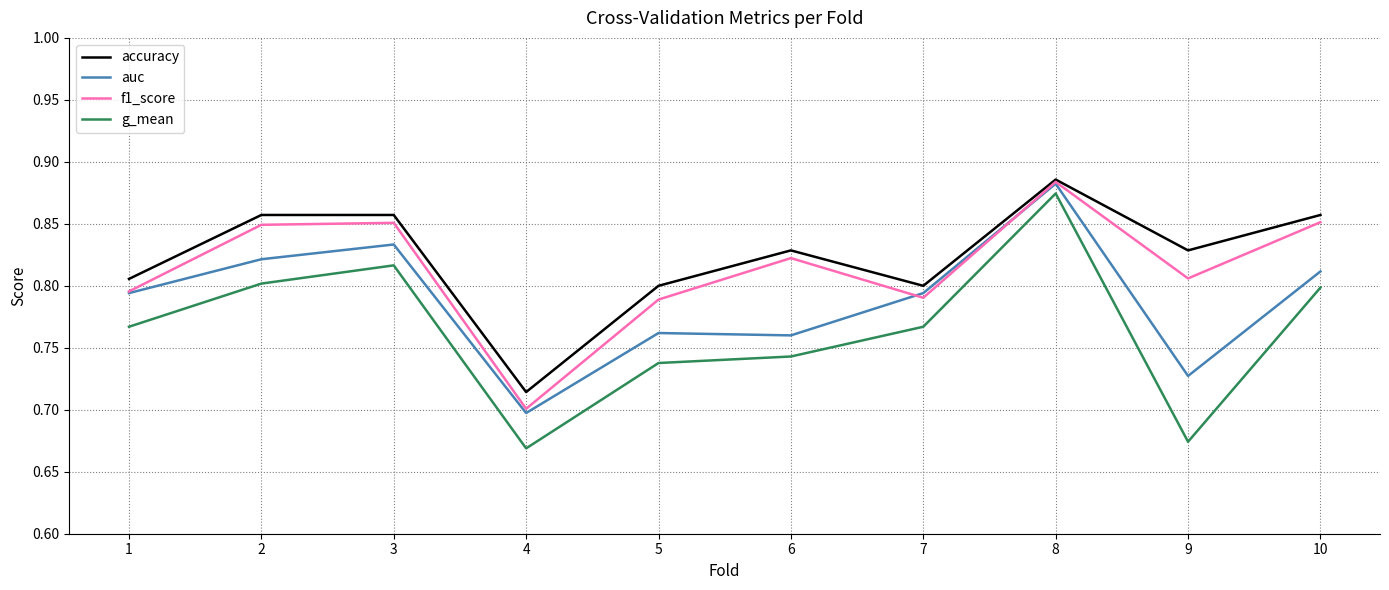

At how many categories does at least one series exceed 0?

10